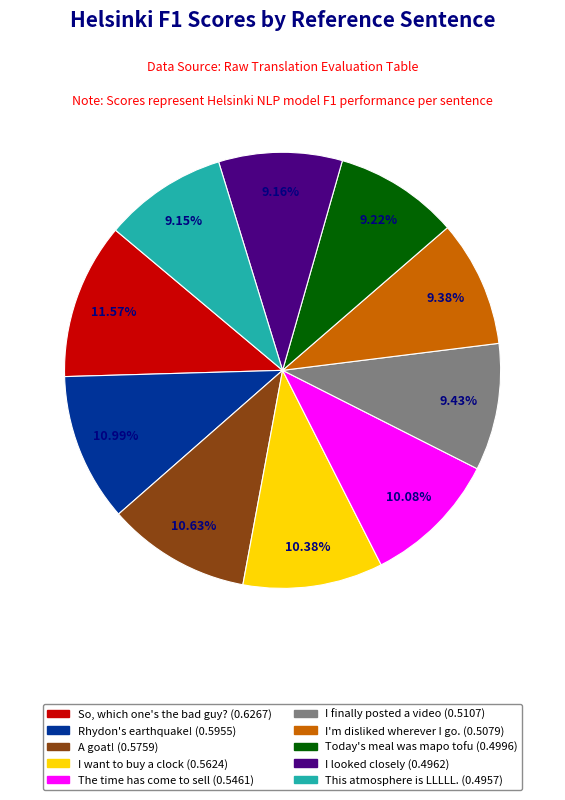

Rank the categories by value from lowest to highest.

This atmosphere is LLLLL., I looked closely, Today's meal was mapo tofu, I'm disliked wherever I go., I finally posted a video, The time has come to sell, I want to buy a clock, A goat!, Rhydon's earthquake!, So, which one's the bad guy?